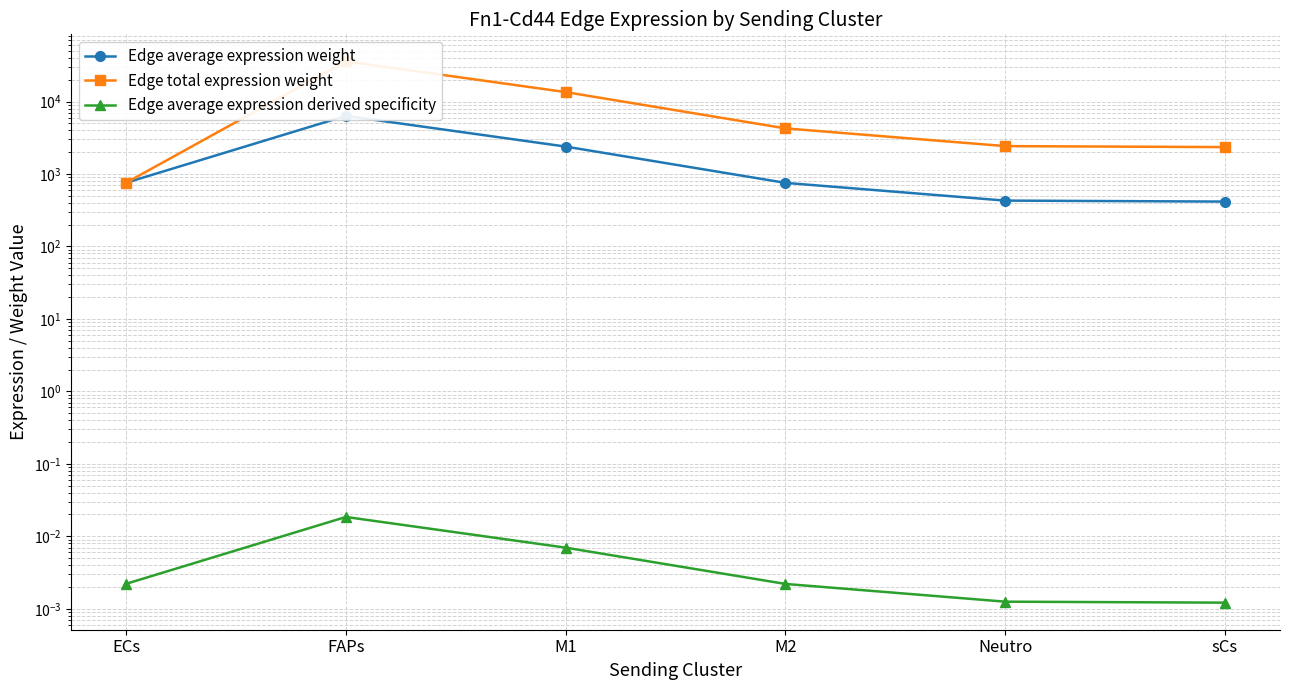

List the labels in order of Edge average expression weight value, smallest first.

sCs, Neutro, M2, ECs, M1, FAPs